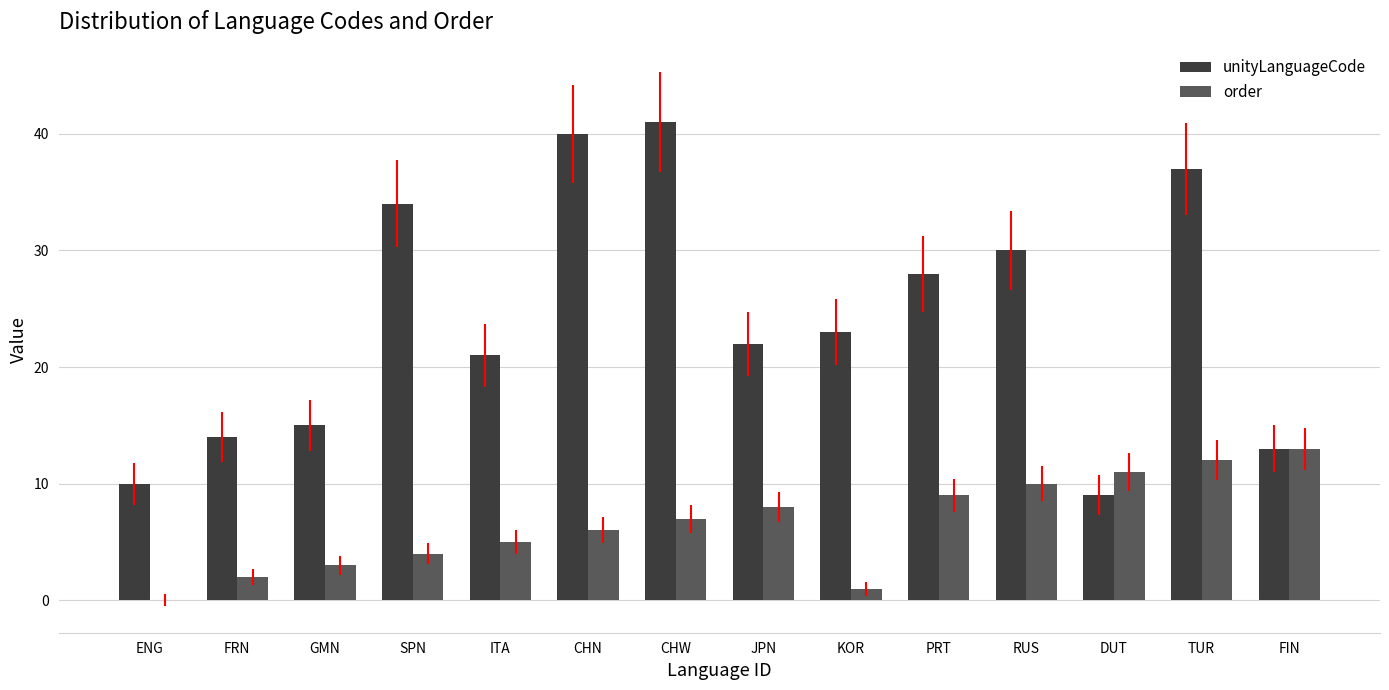

Which series has the largest total across all categories?

unityLanguageCode